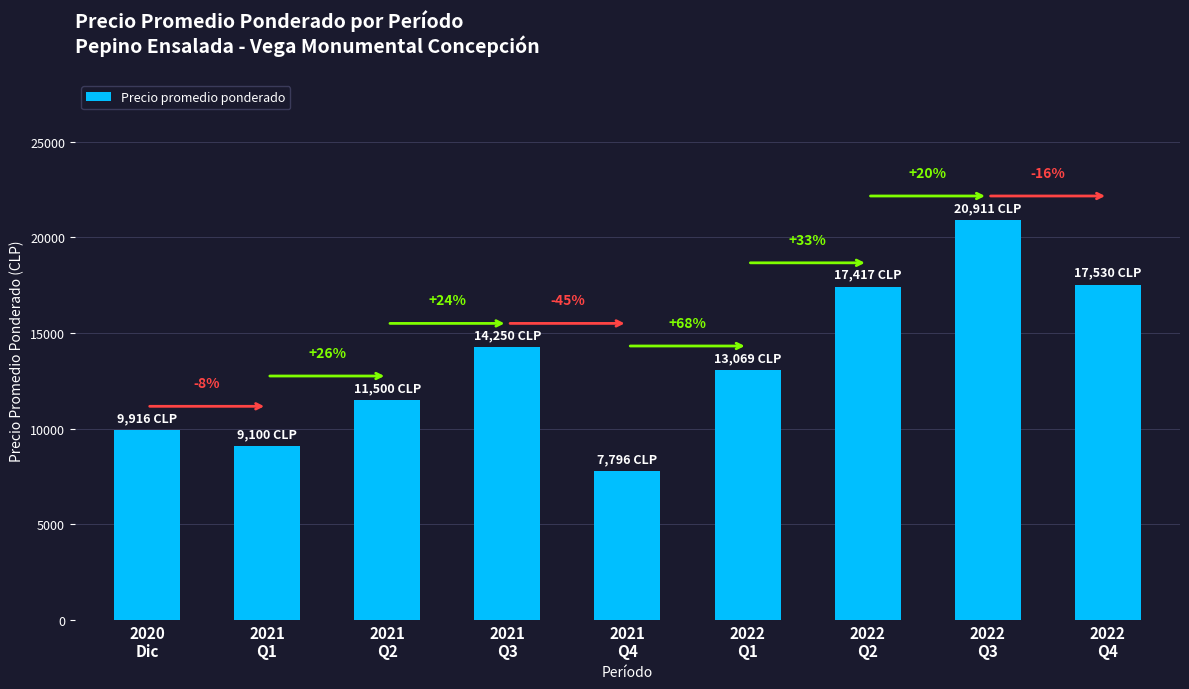

What position from the left is 2022
Q4?

9